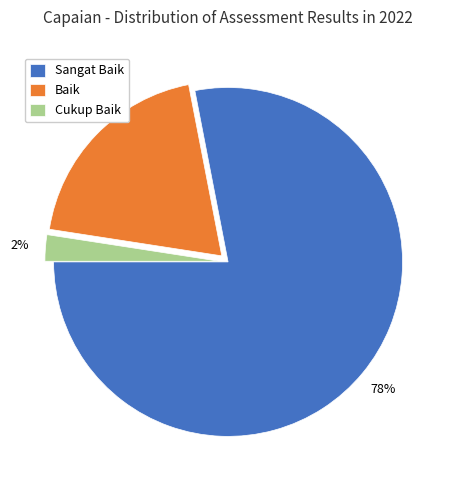

Is it true that Sangat Baik is 85% of the pie?

False